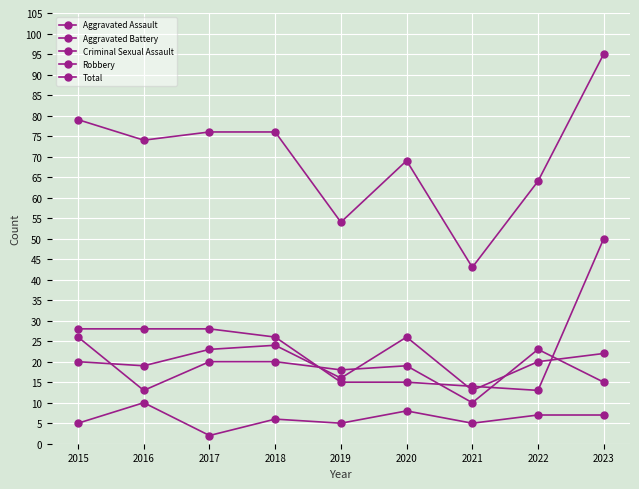

Which series has the widest spread of values?

Total